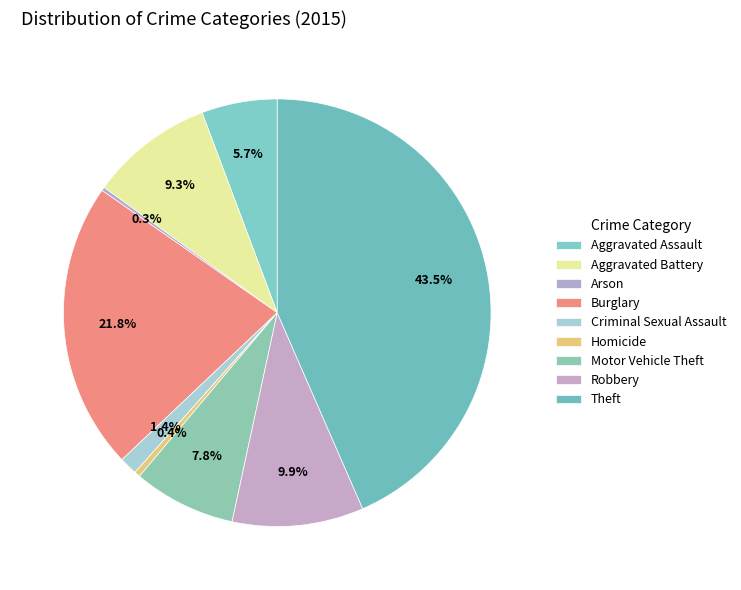

What percentage is the Aggravated Assault slice, to the nearest percent?

6%